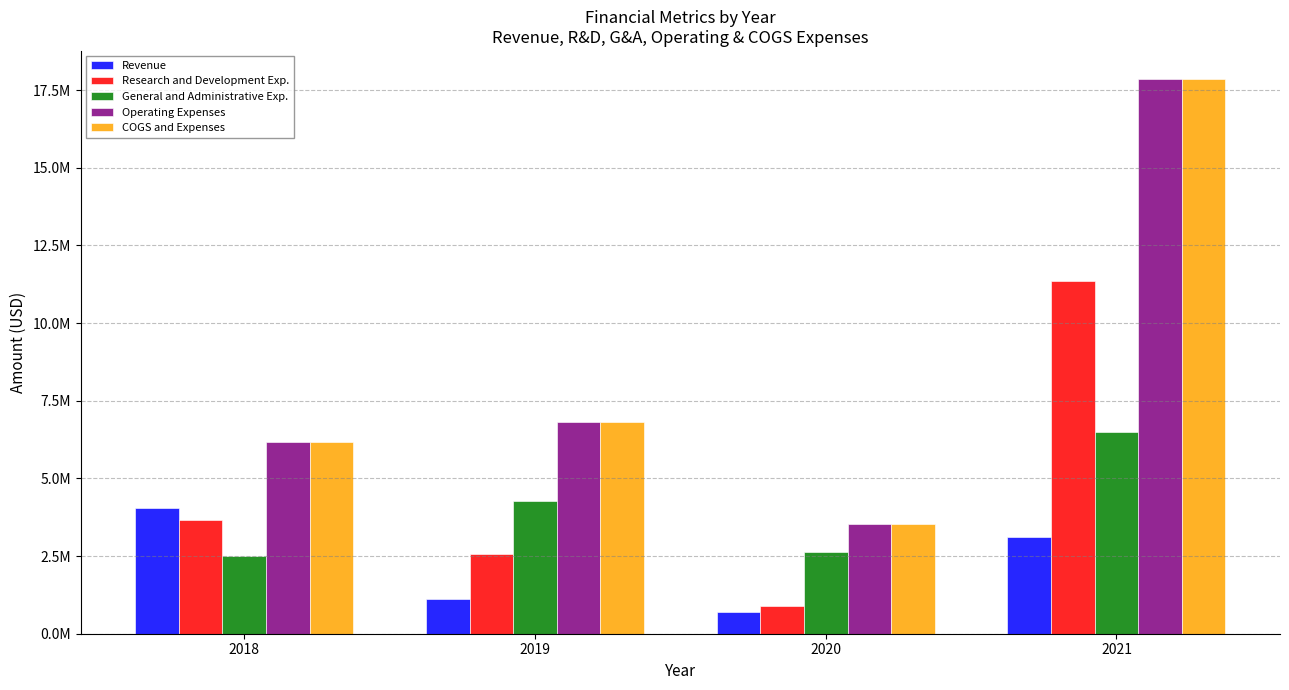

Which series has the largest total across all categories?

Operating Expenses